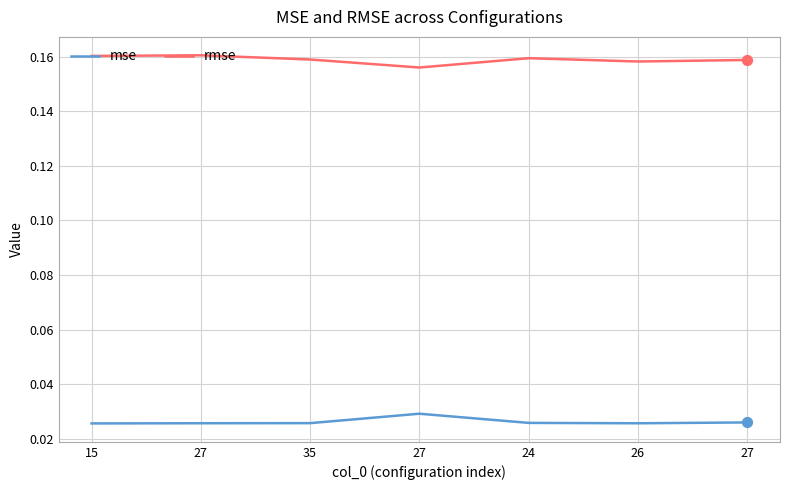

What are all the series names shown in the legend?

mse, rmse